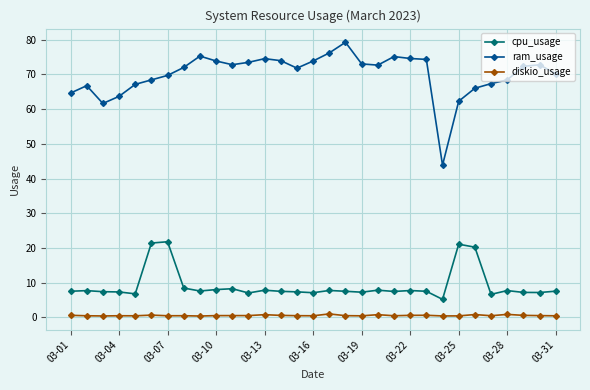

Which series has the largest total across all categories?

ram_usage